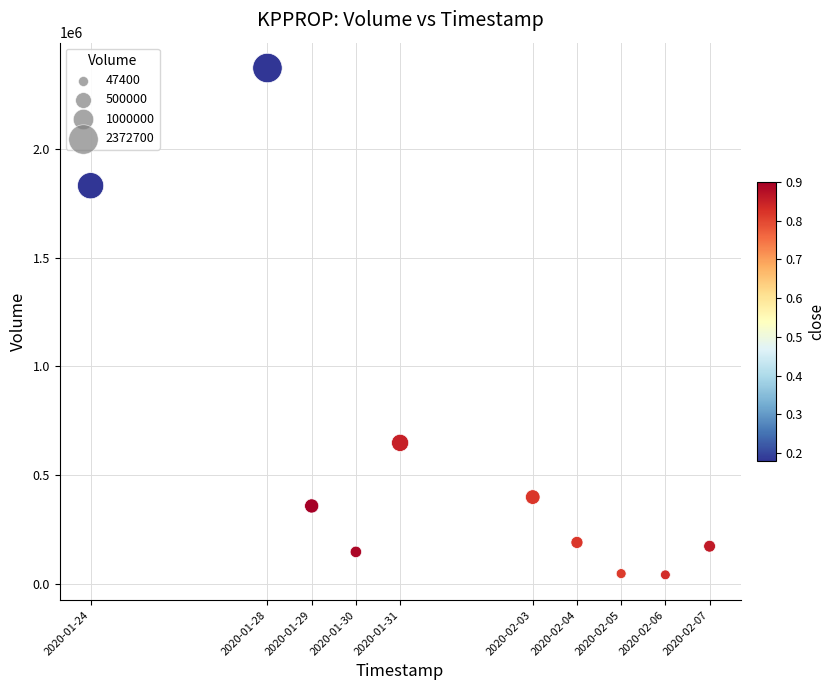

What Y value in the scatter plot is closest to 1207250?

648700